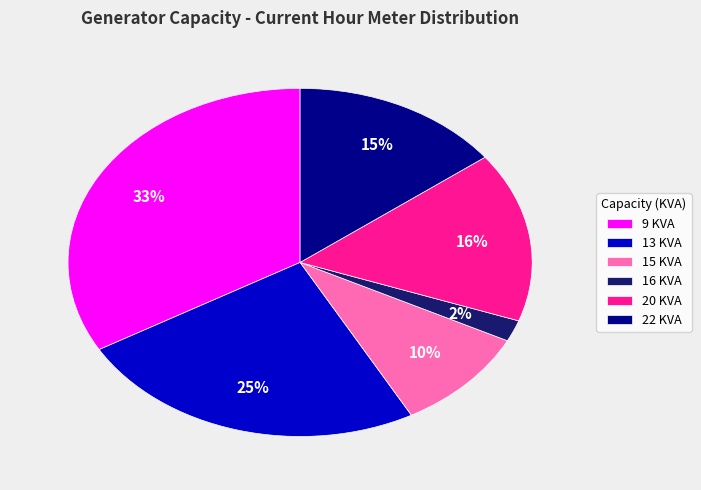

Between 13 KVA and 20 KVA, which is larger?

13 KVA